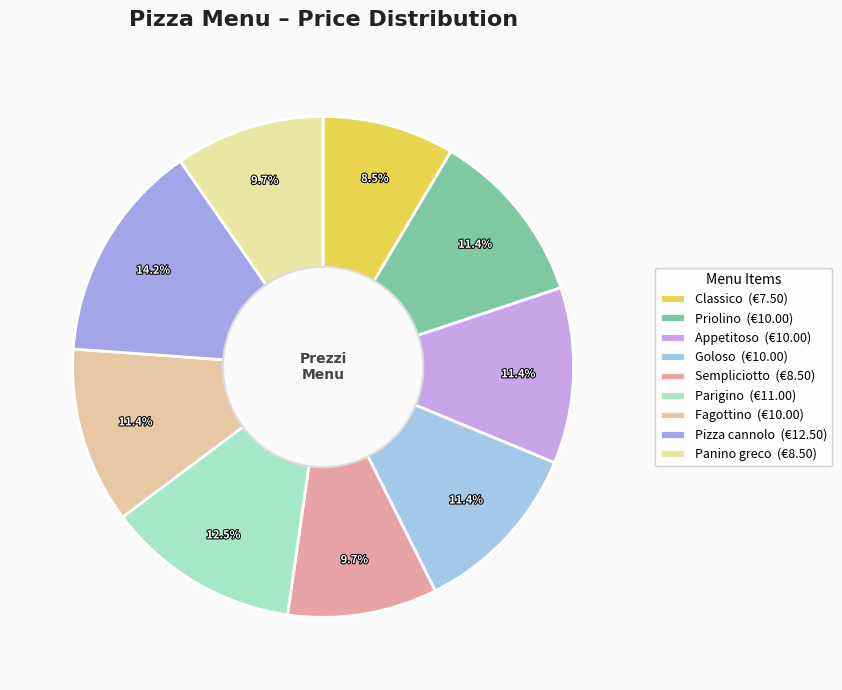

Which slice is the largest?

Pizza cannolo